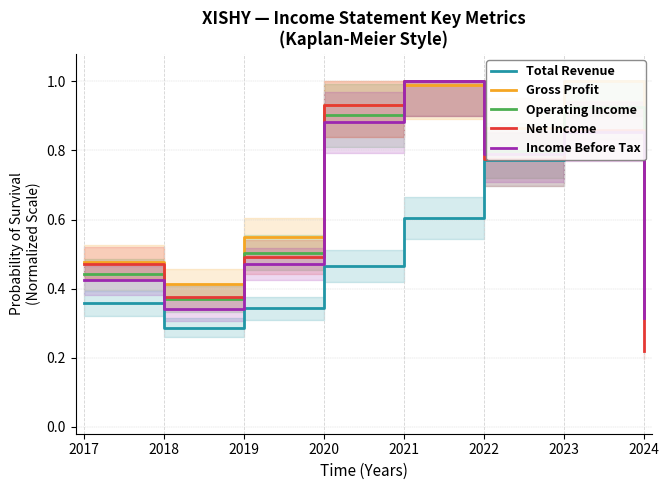

The value of Income Before Tax at 2021 is 0.6. True or false?

False